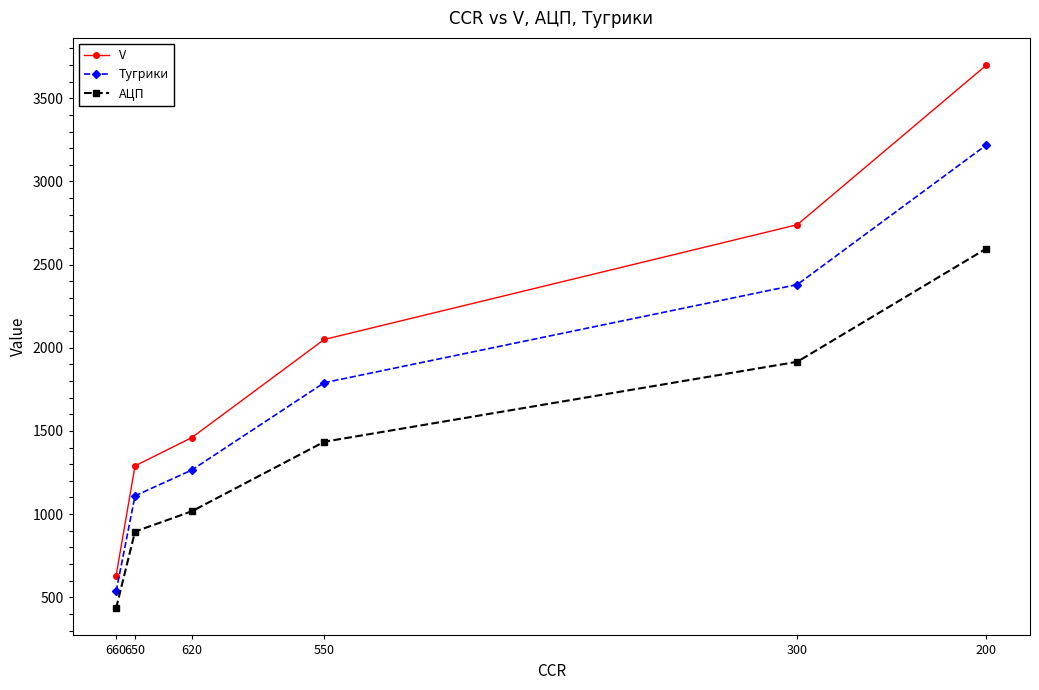

Which series has the largest total across all categories?

V